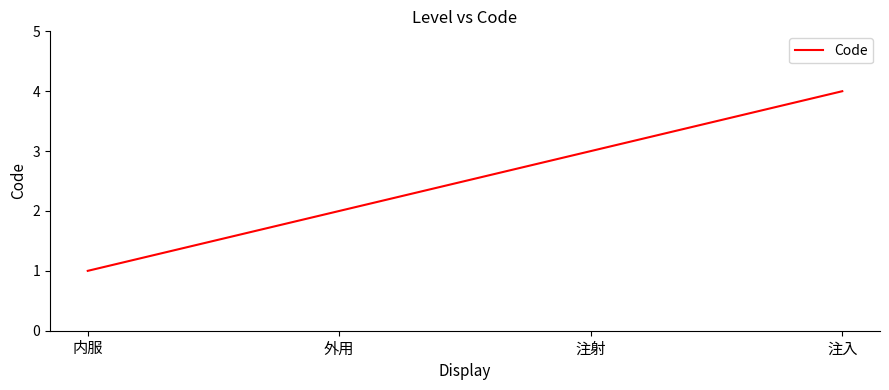

Reading left to right, extract all data points from this chart.

内服=1	外用=2	注射=3	注入=4